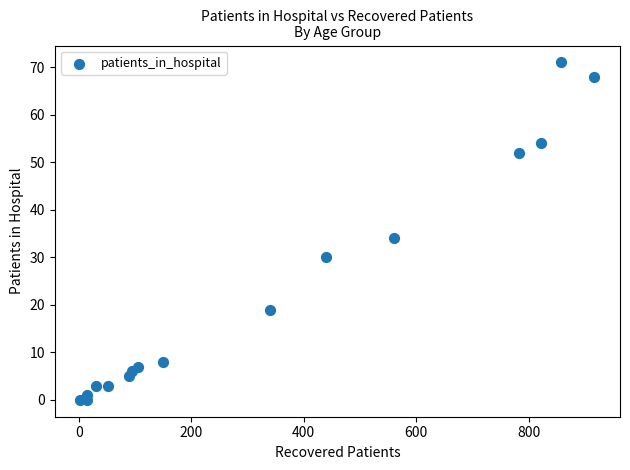

What Y value in the scatter plot is closest to 35?

34